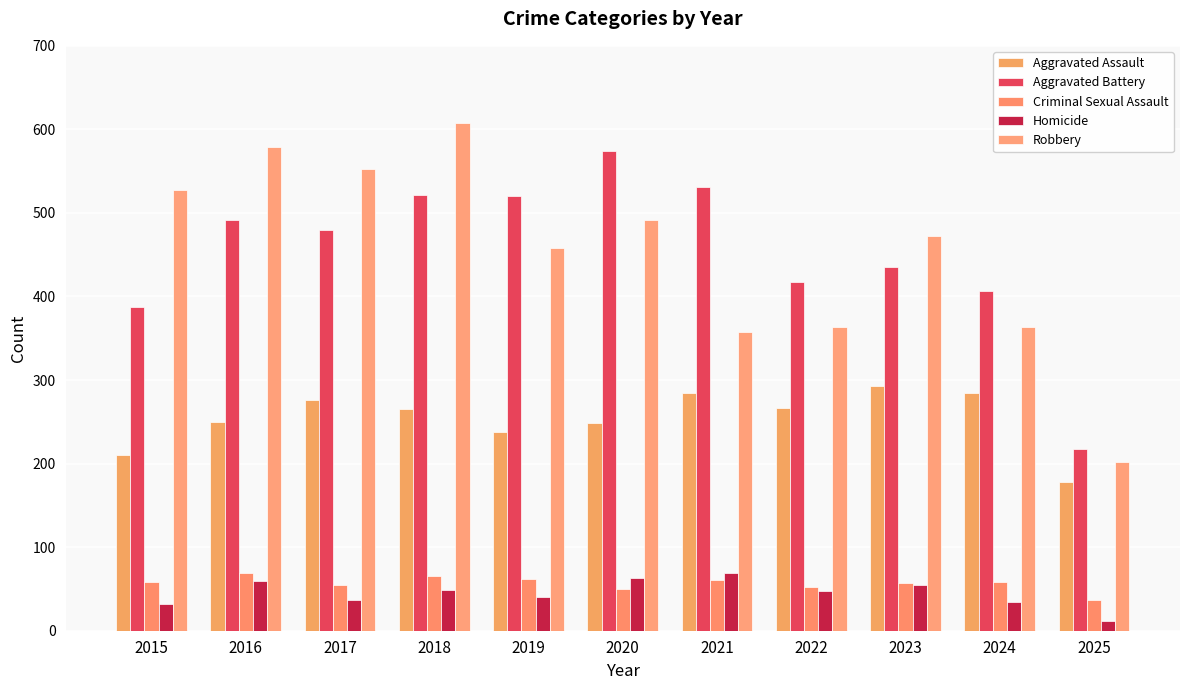

Count the number of categories in the chart.

11